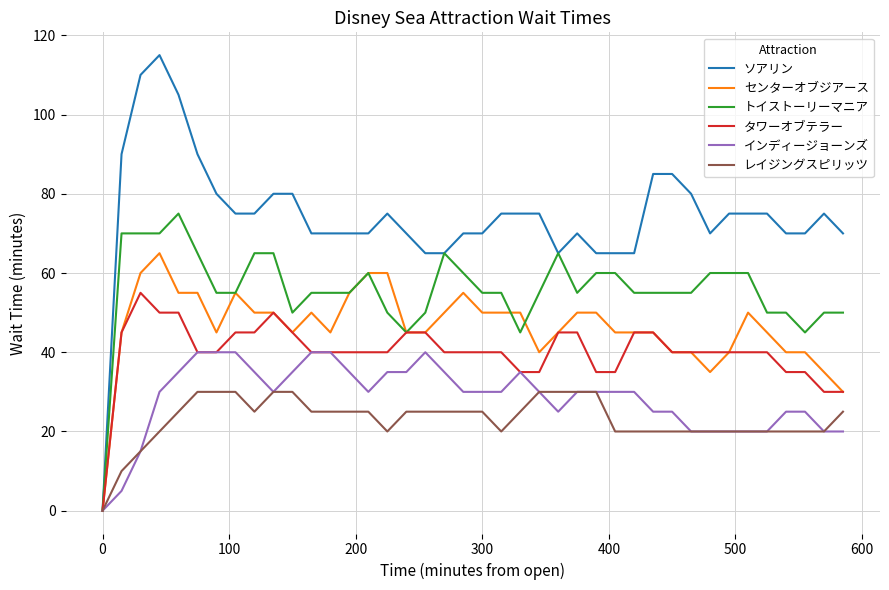

What is the maximum value shown in the chart?

115